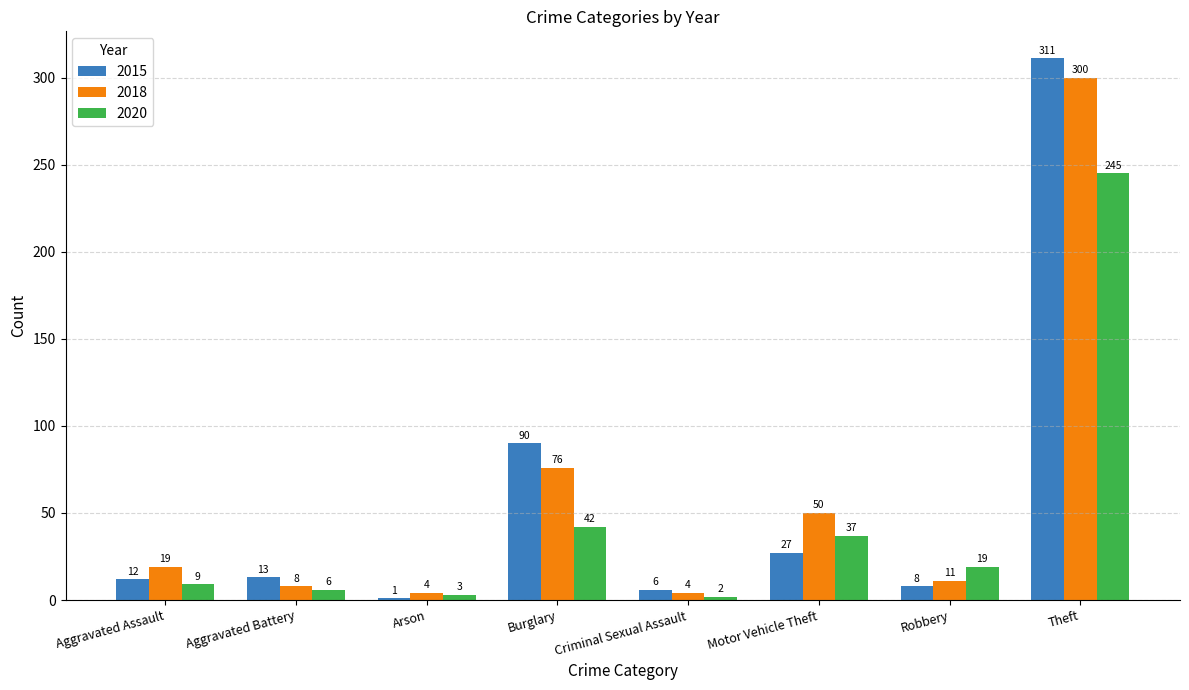

What is the difference between the maximum and minimum values in the 2018 series?

296